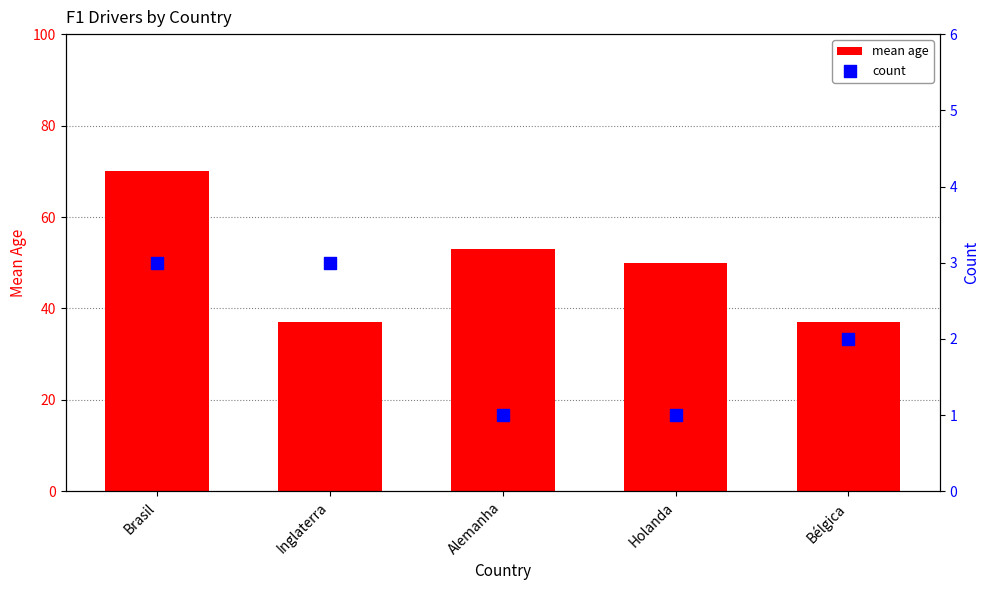

Is the value of mean age at Alemanha greater than the value of count at Alemanha?

Yes